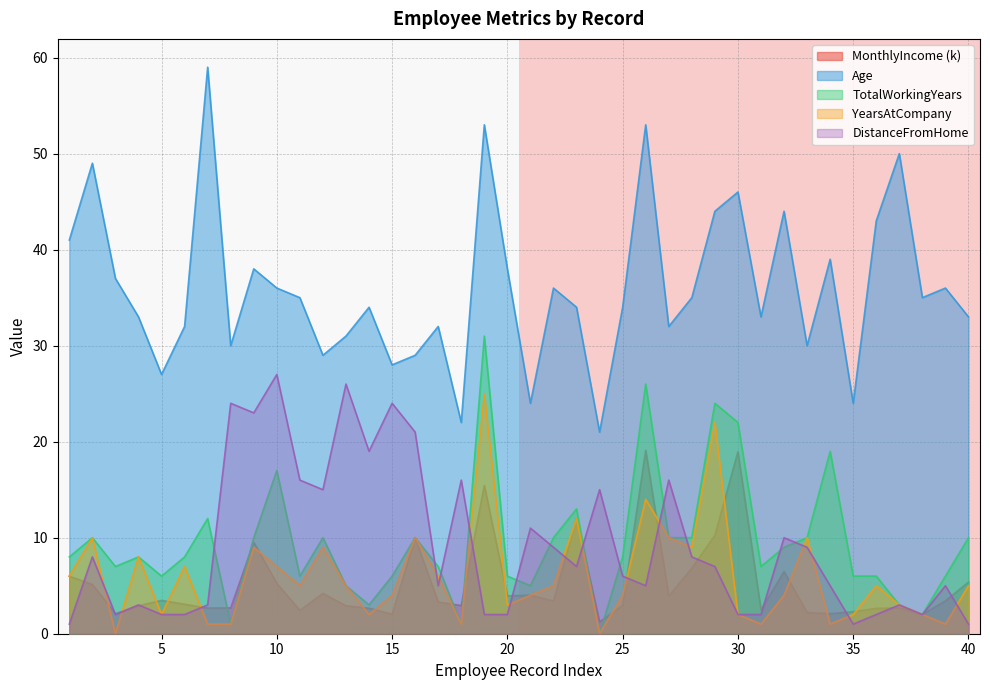

How many series are shown in this chart?

5